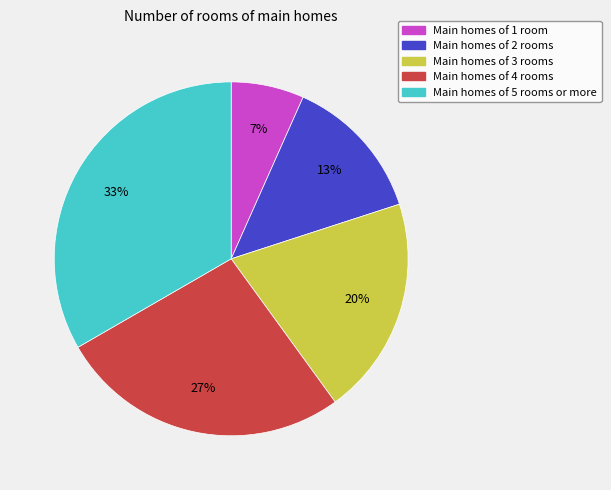

Is it true that Main homes of 3 rooms is 34% of the pie?

False